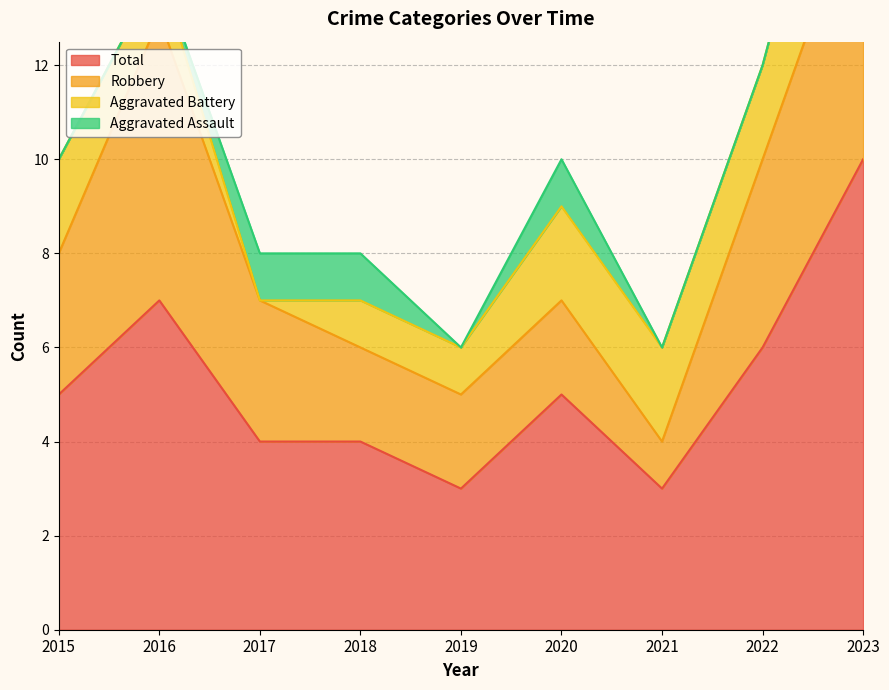

Rank the series by their average value, from lowest to highest.

Aggravated Assault, Aggravated Battery, Robbery, Total